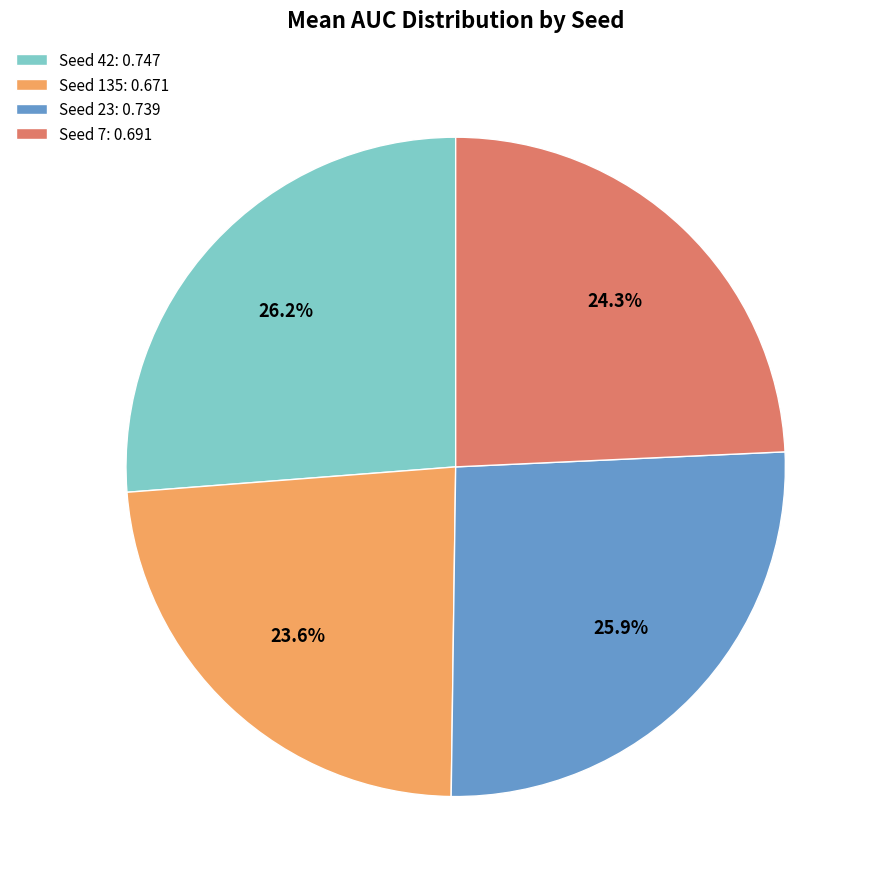

Is there a majority slice in this chart?

No